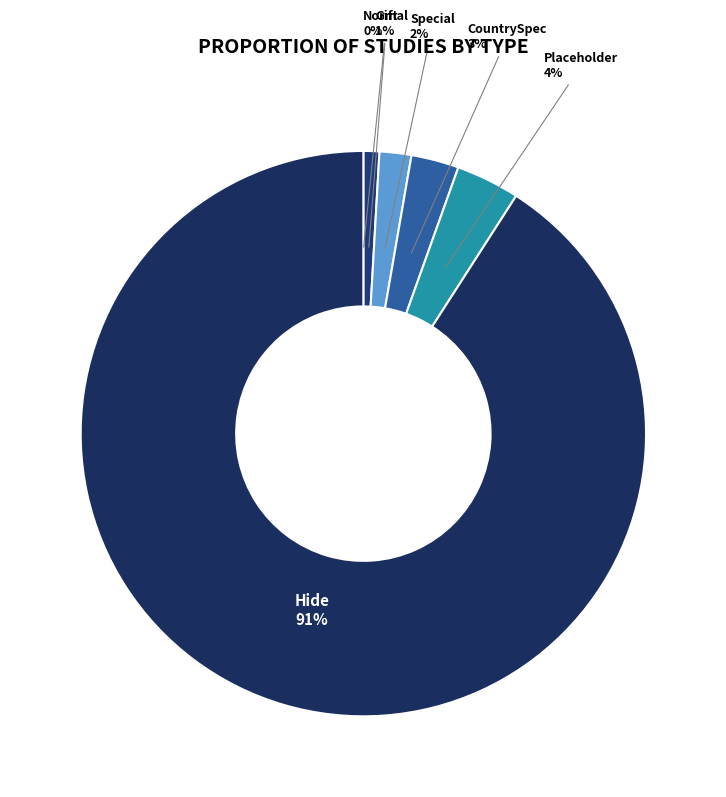

What is the largest slice in the pie chart?

Hide